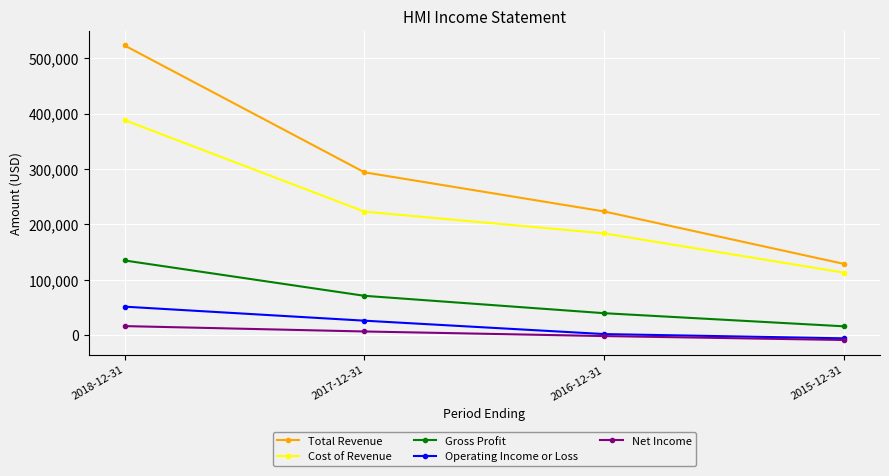

What position from the left is 2017-12-31?

2